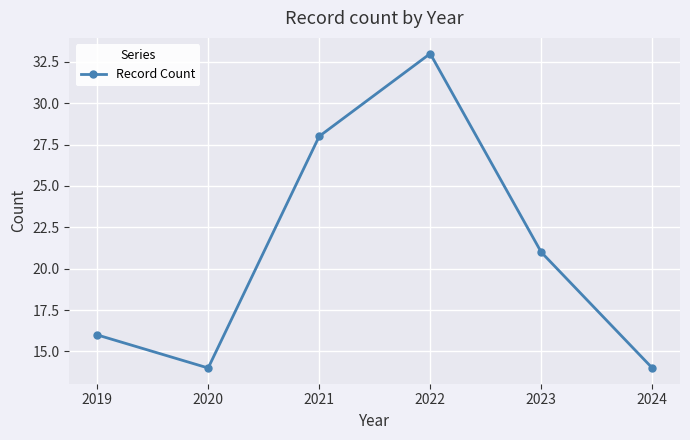

Between 2020 and 2022, which is larger?

2022